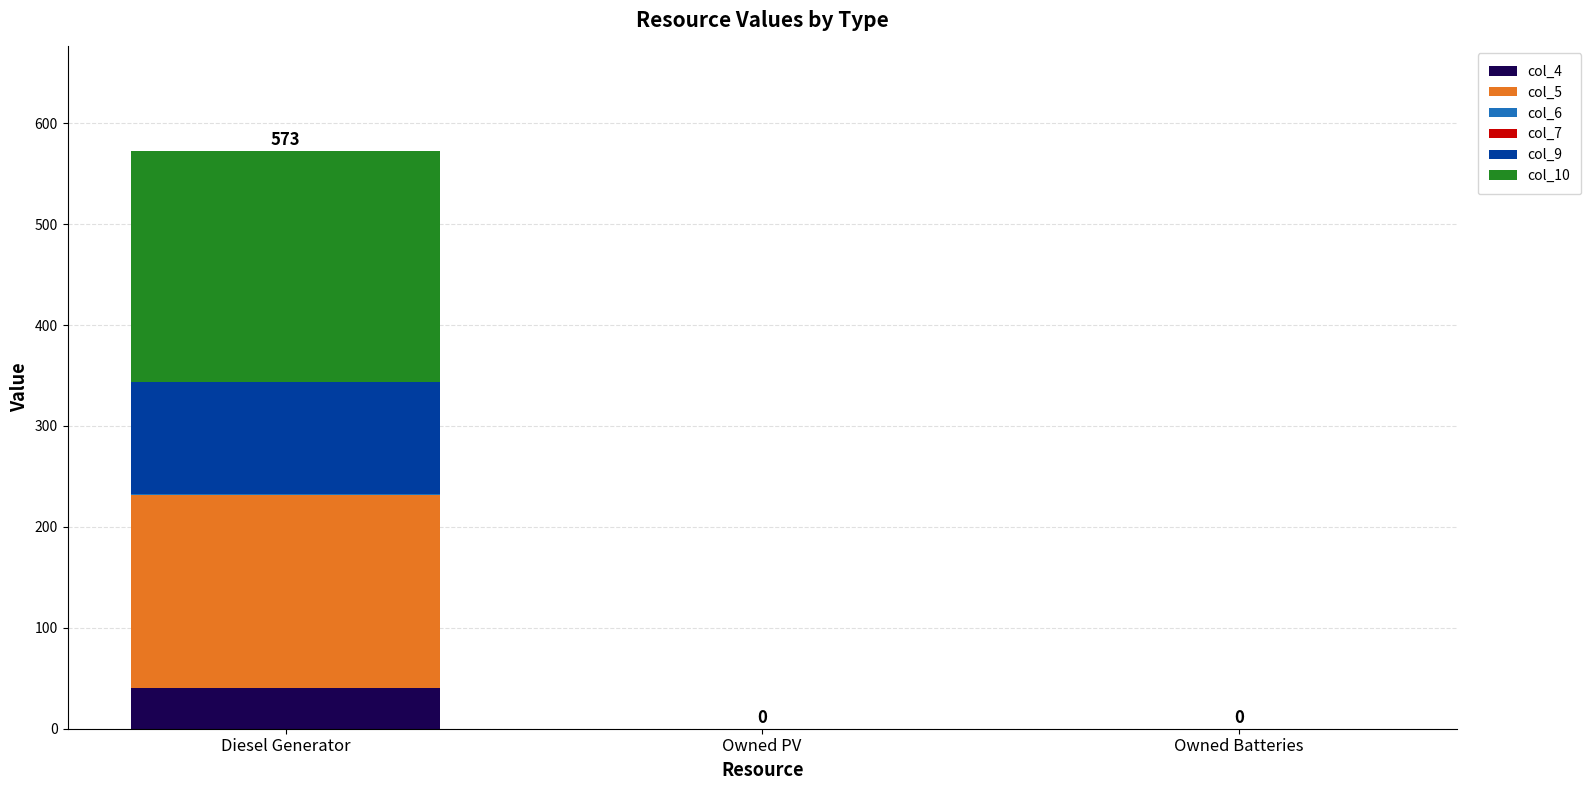

What is the average value of the col_4 series?

13